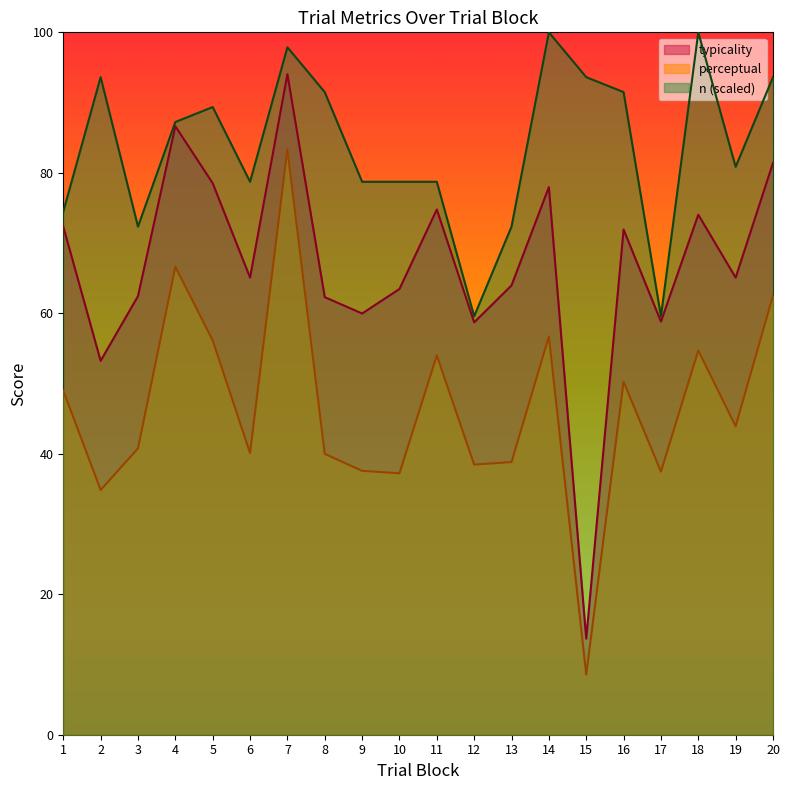

At which category does perceptual reach its first local peak?

4